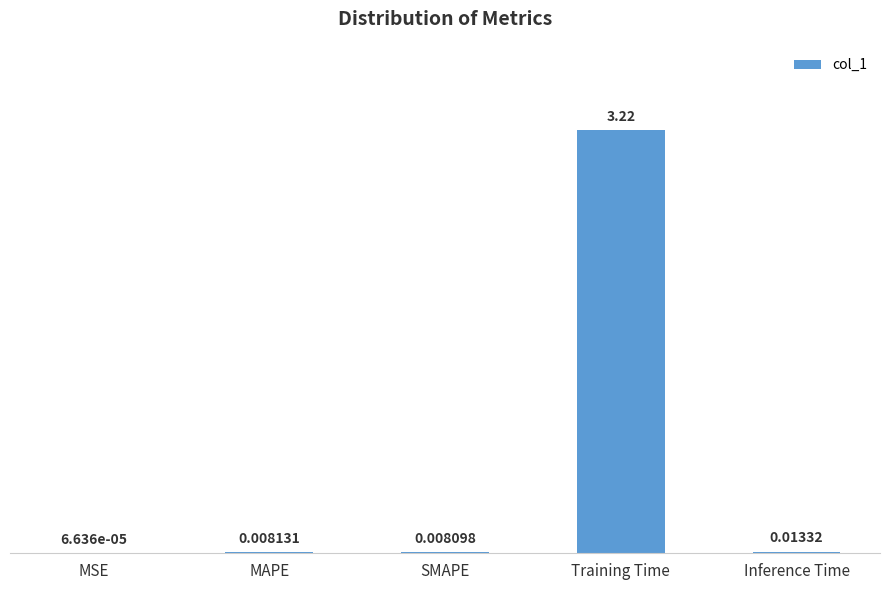

Which category has the highest value across all series?

Training Time